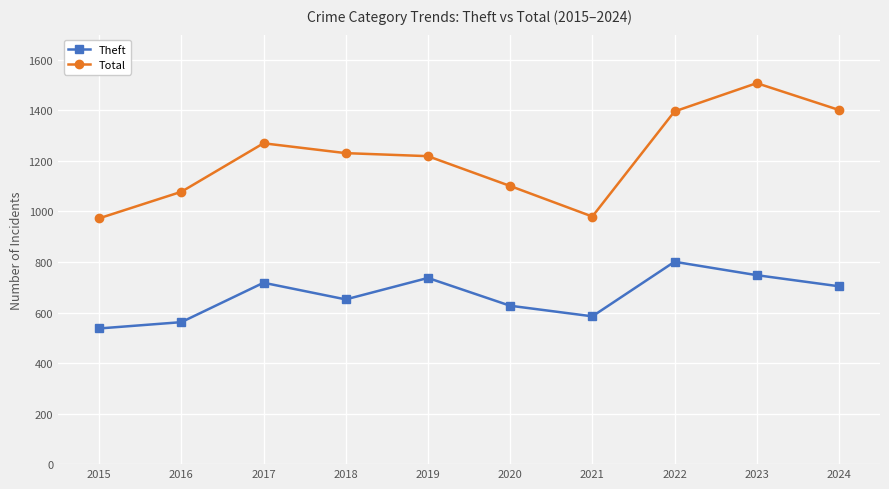

How many series are shown in this chart?

2